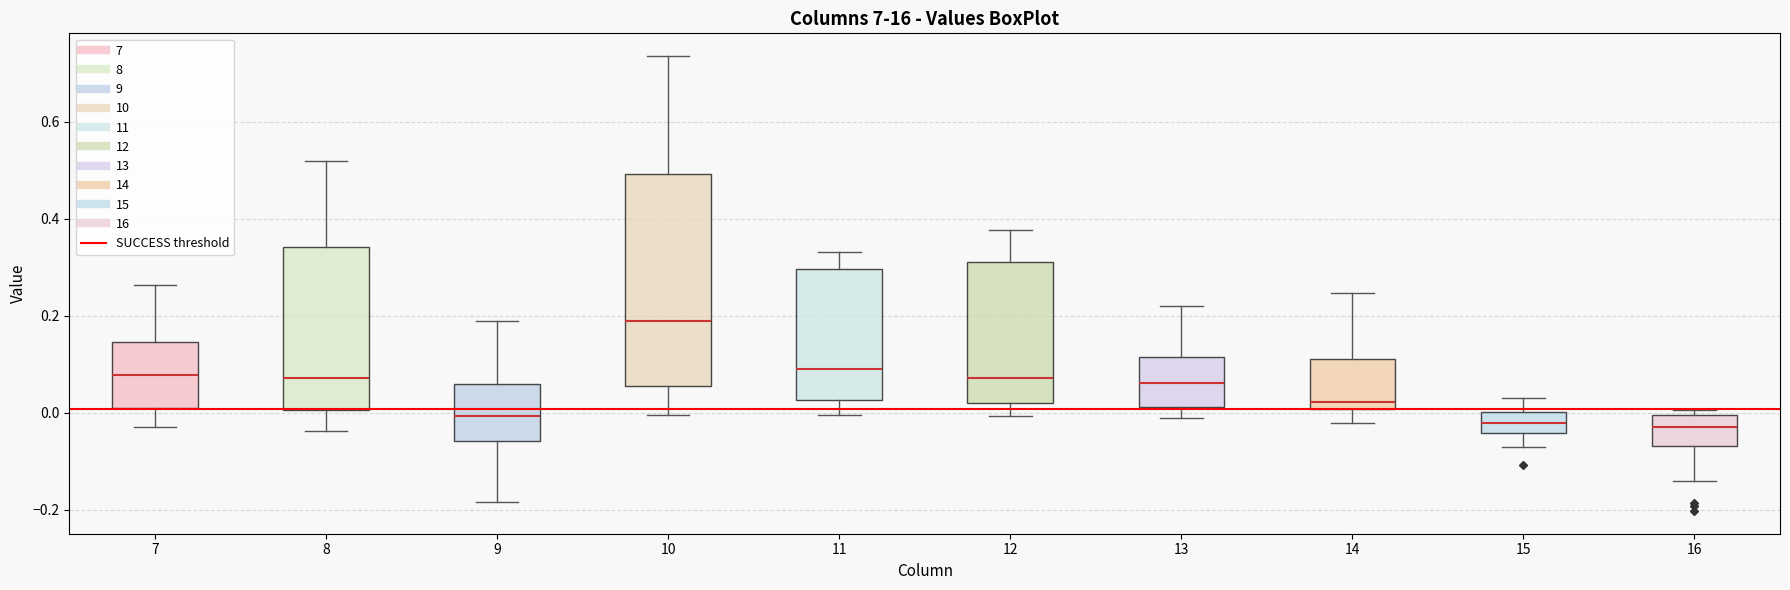

Where does the lower whisker of the box at x = 8 end on the y-axis? The values are not printed on the chart, so give them approximately, as read against the axis.

-0.04